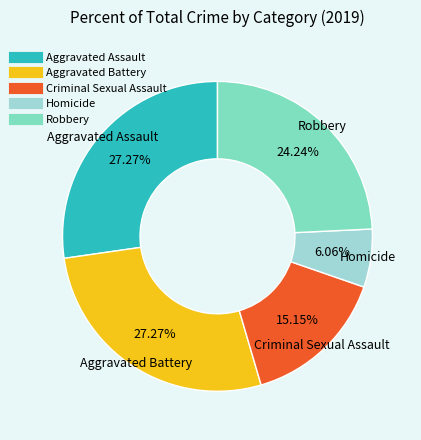

What is the smallest slice in the pie chart?

Homicide